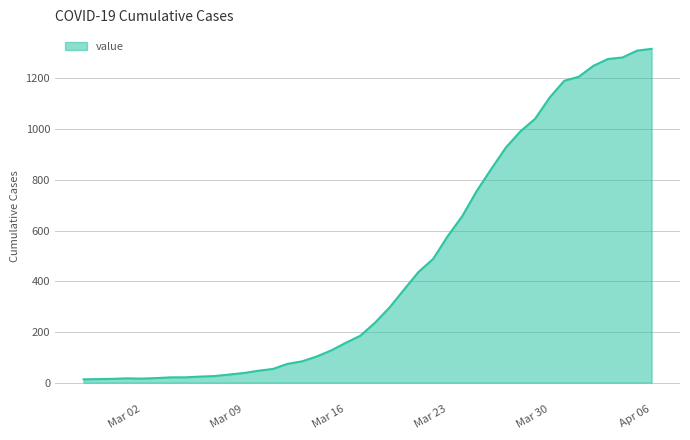

Does the chart display data point markers on the line(s)?

No